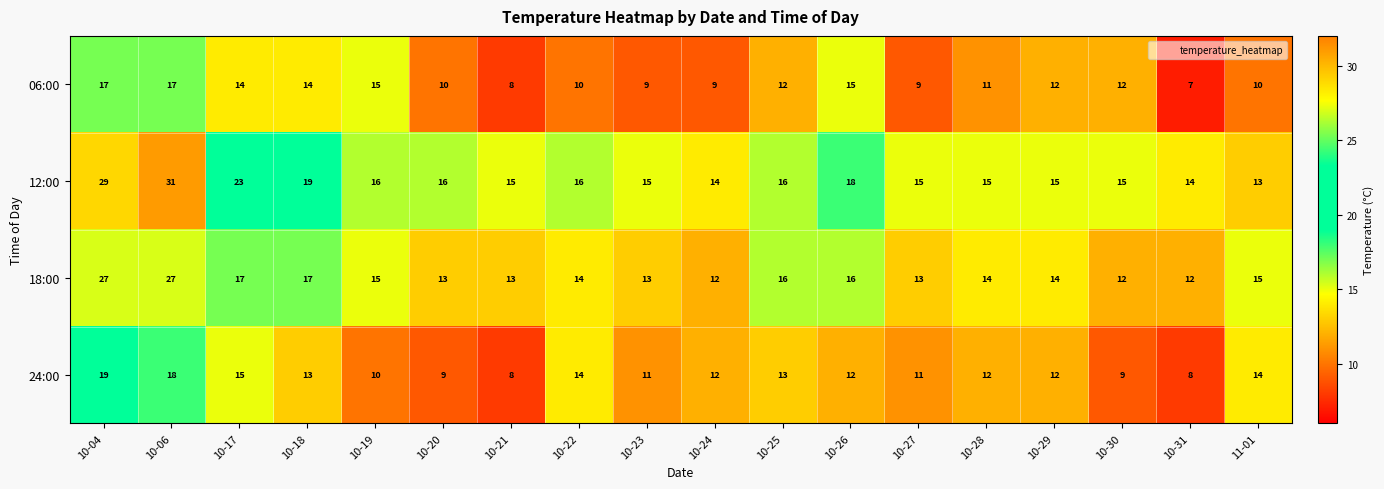

Which series changed the most between 10-04 and 10-06?

12:00